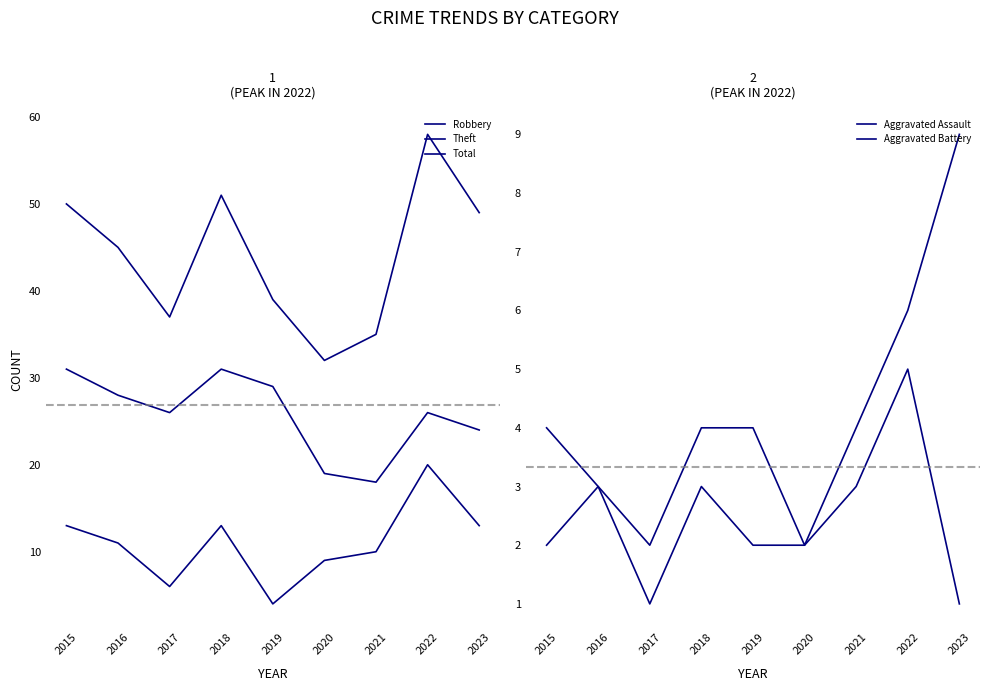

Is it true that Theft equals 24 at 2023?

True